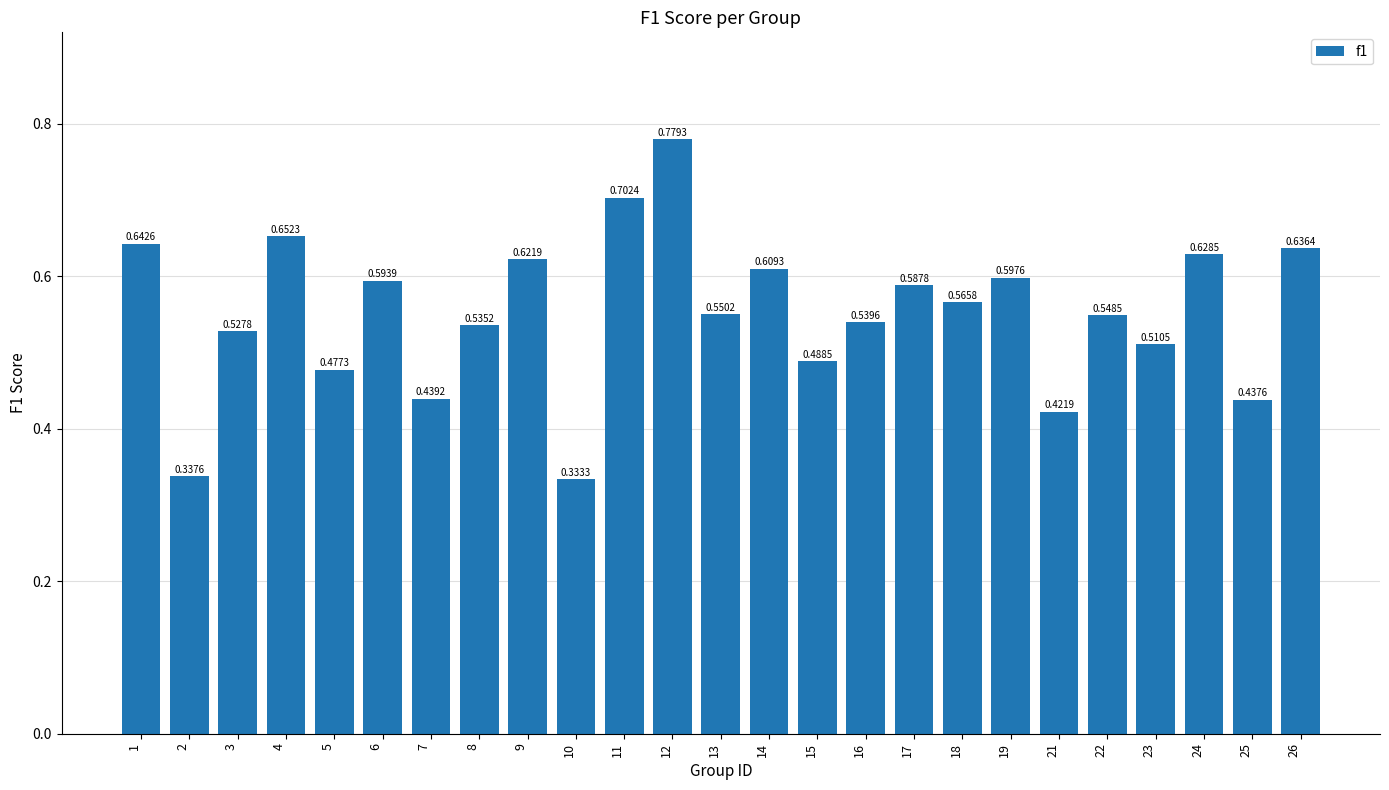

What is the sum of all values?

13.8